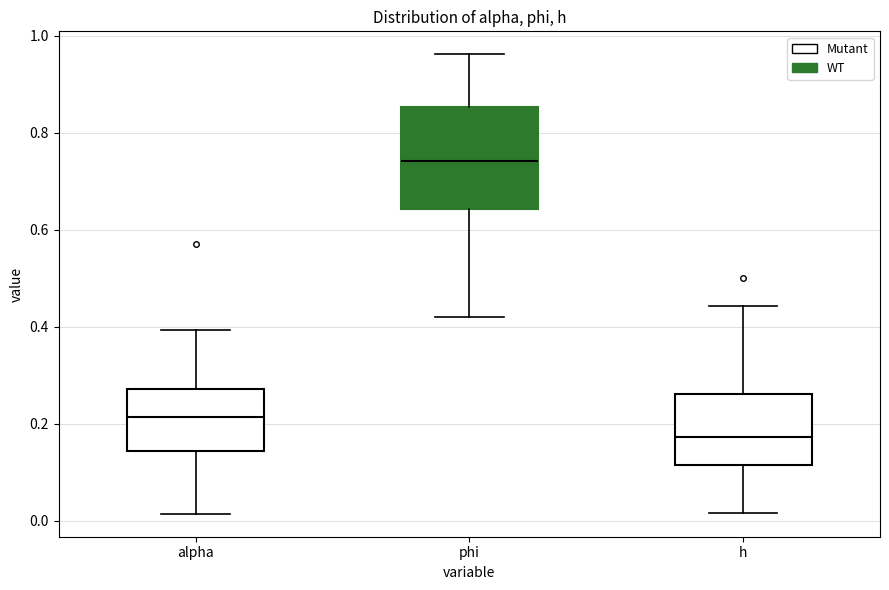

Which box has the lowest median line?

h